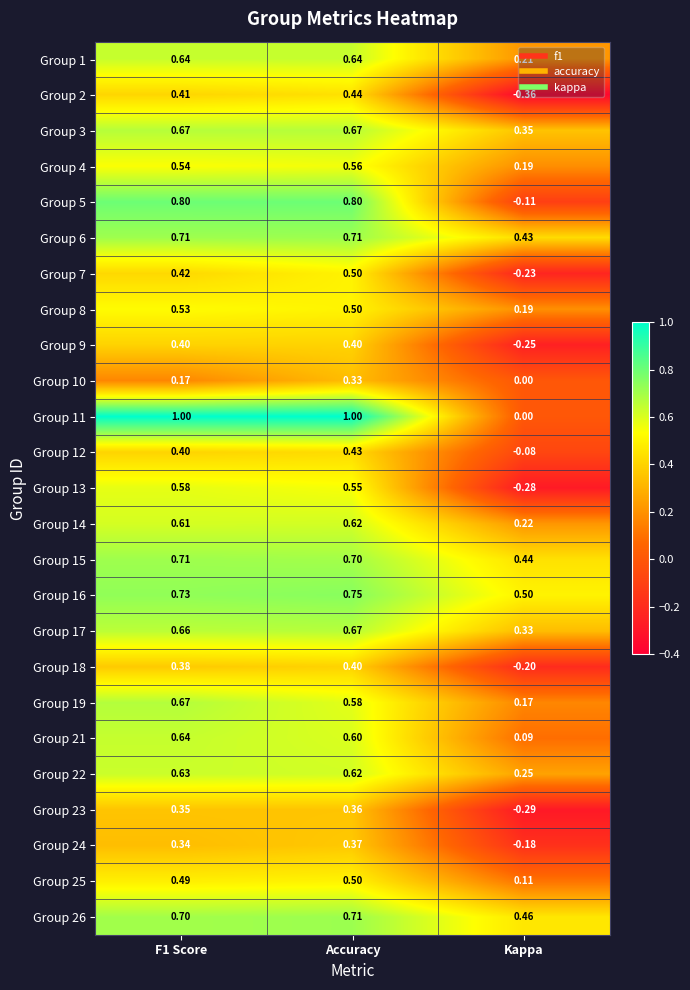

What is the greatest value displayed?

1.0